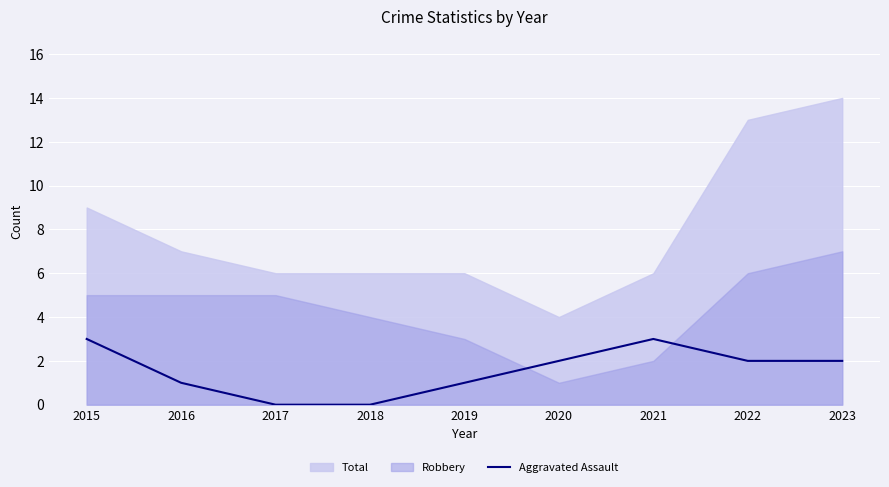

Is it true that the value at 2022 is 3?

False